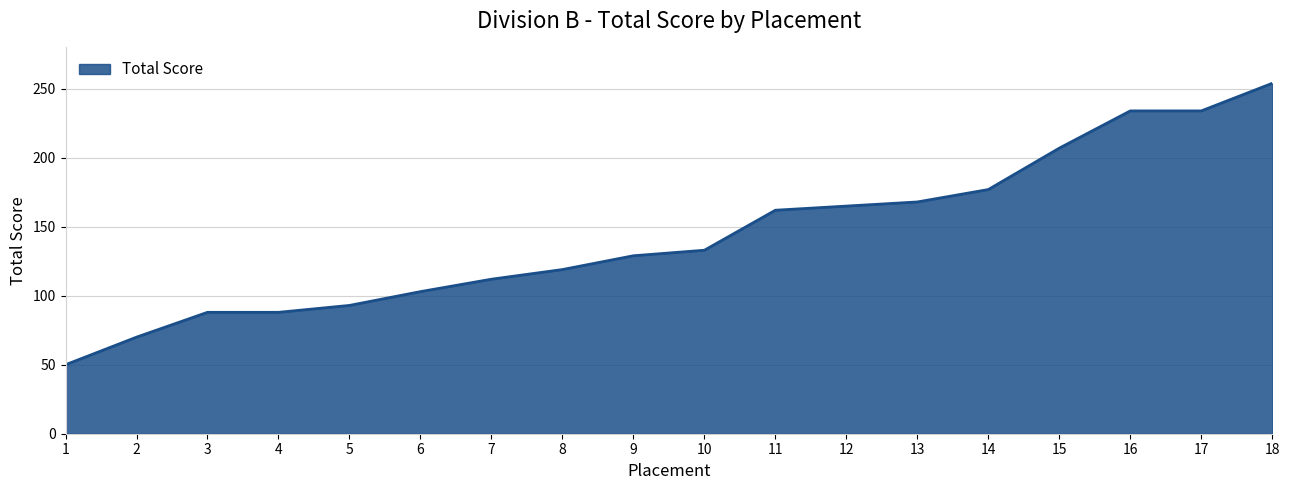

What value does the data have at 7?

112